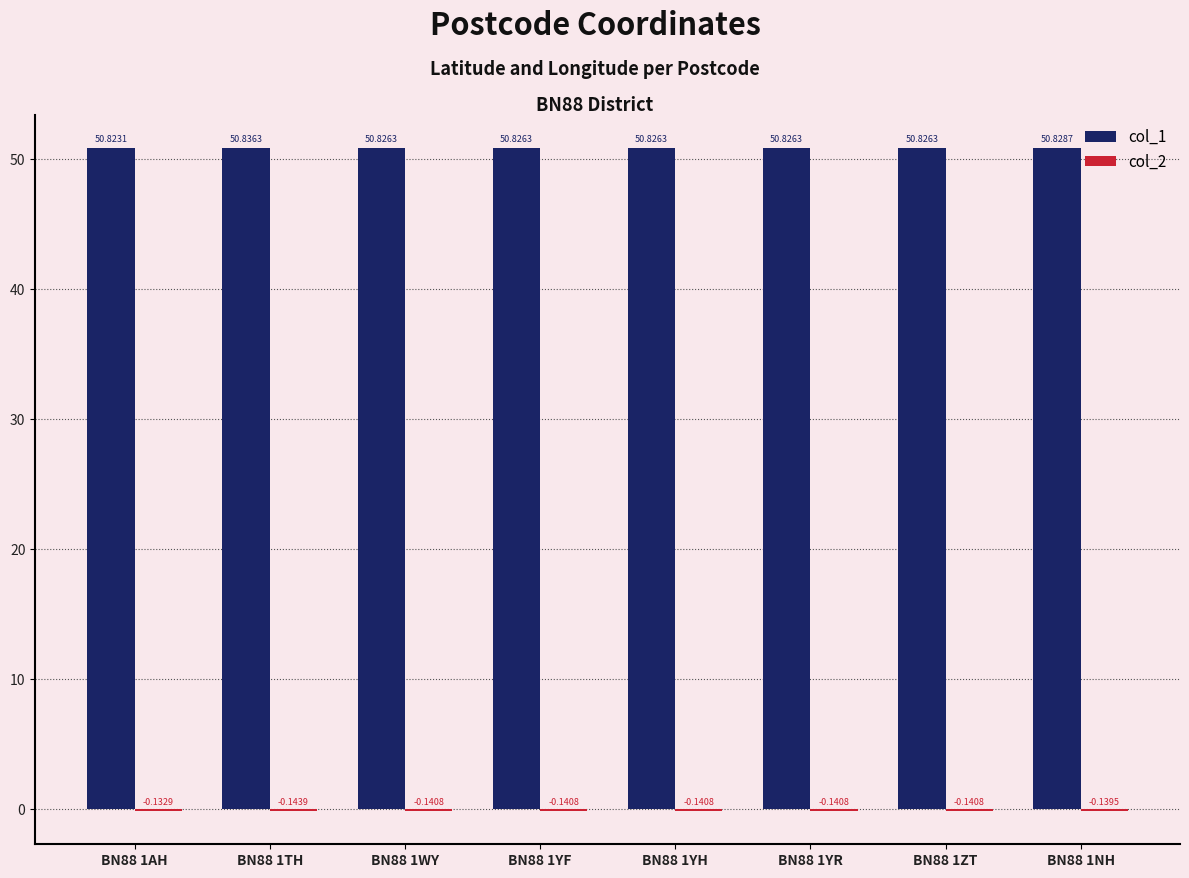

How many groups of bars are there?

8